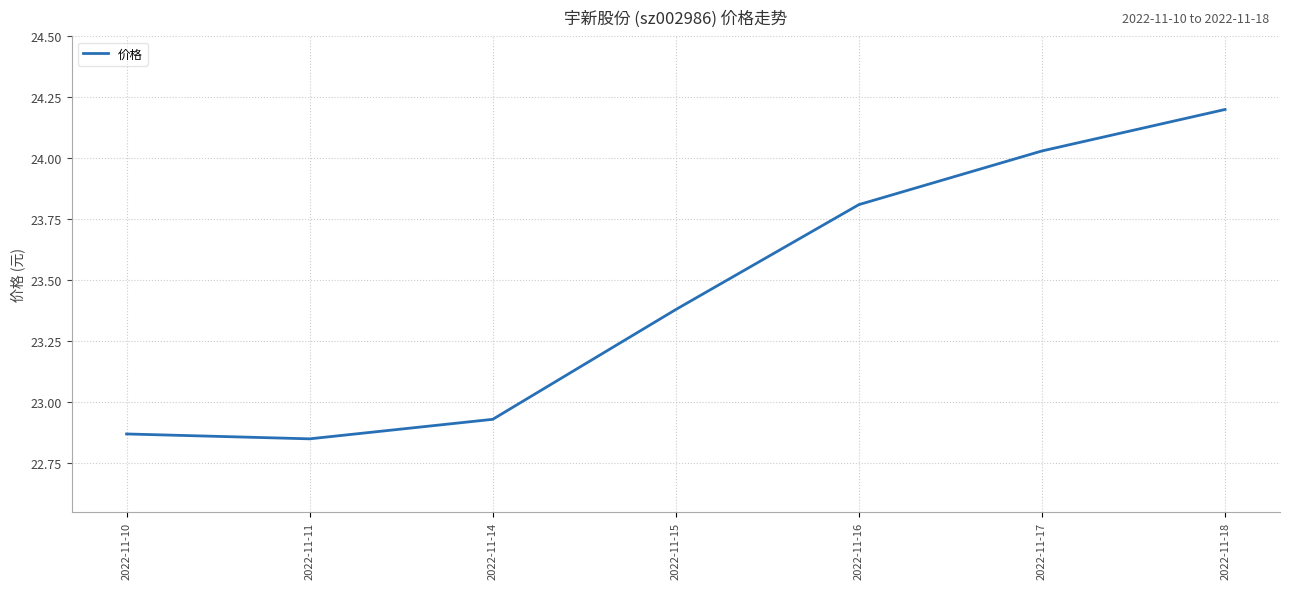

Is it true that the value at 2022-11-11 is 30.9?

False